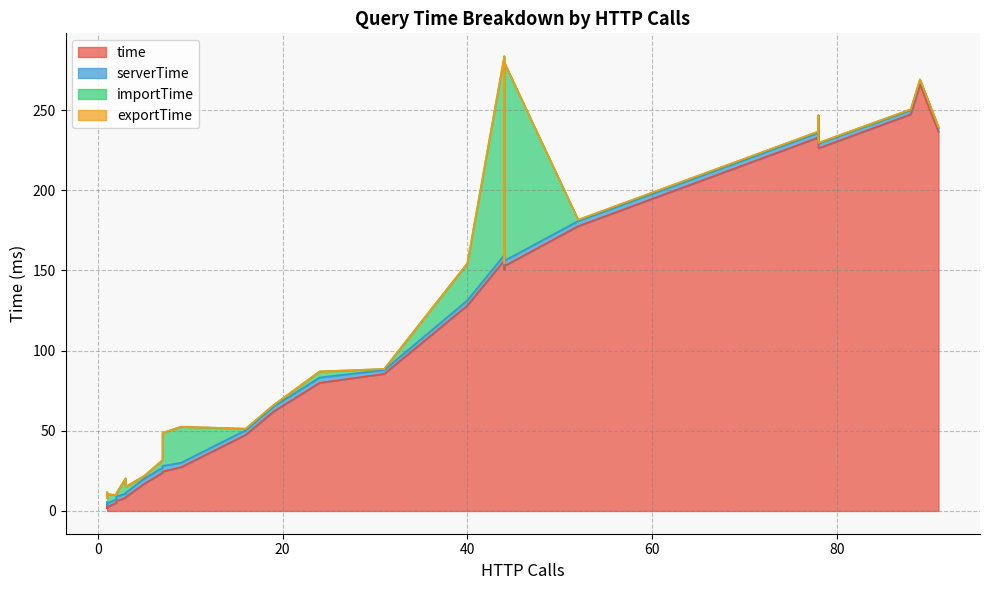

What is the average value of the importTime series?

12.4